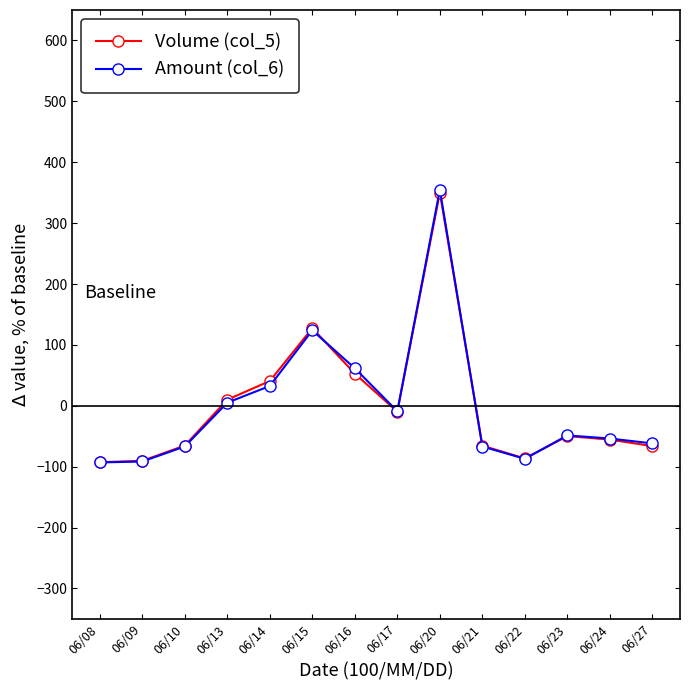

True or false: Volume (col_5) has more than 1 interior local peaks.

True